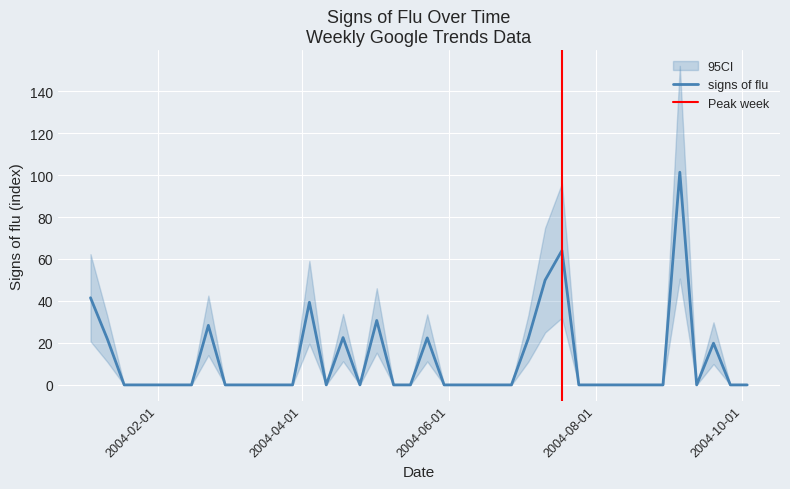

Count the number of categories in the chart.

40